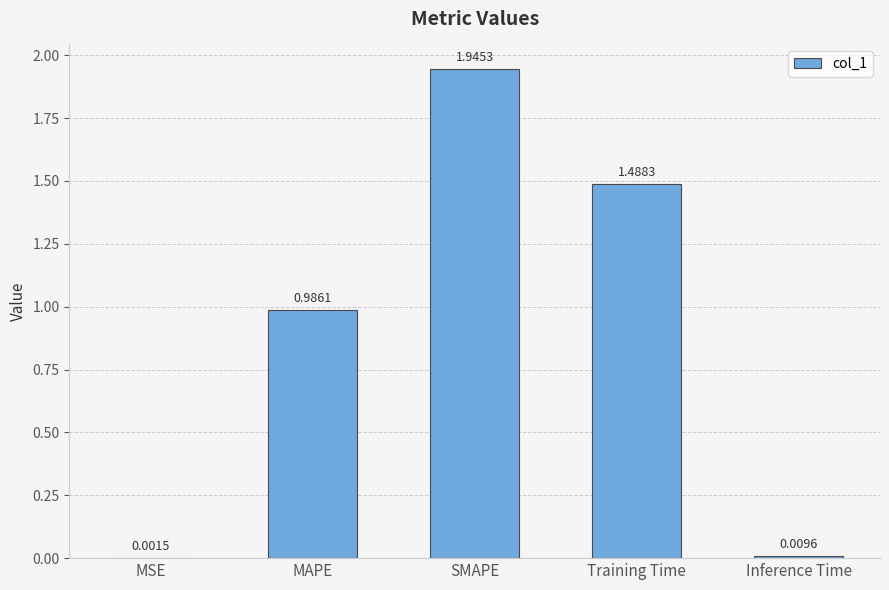

What is the change in value from MAPE to Training Time?

+0.5